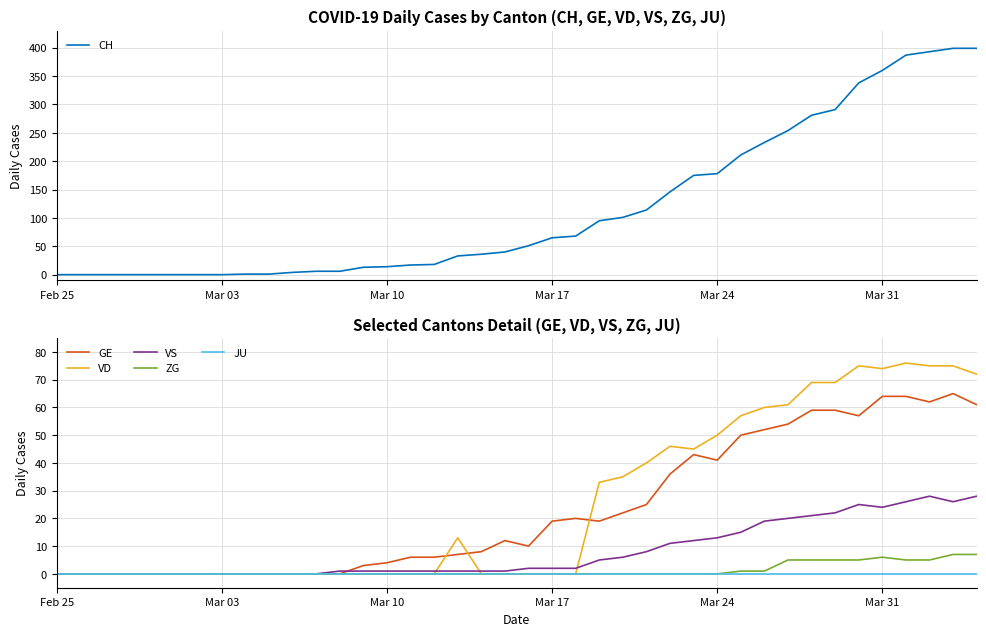

What is the highest value of the ZG series?

7